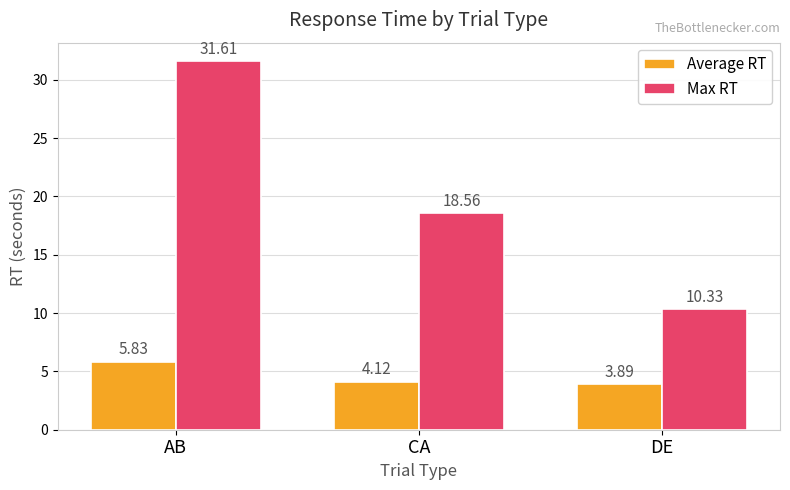

What is the average value of the Max RT series?

20.2